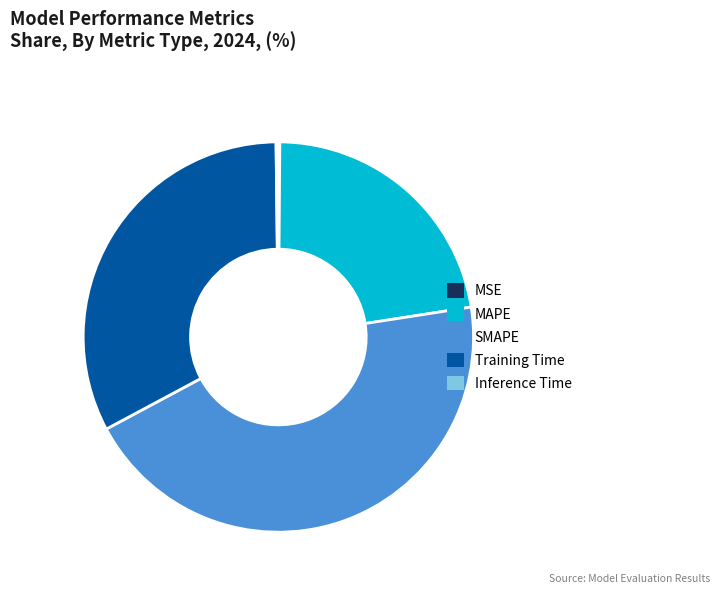

Is the sum of Training Time and MAPE greater than half?

Yes